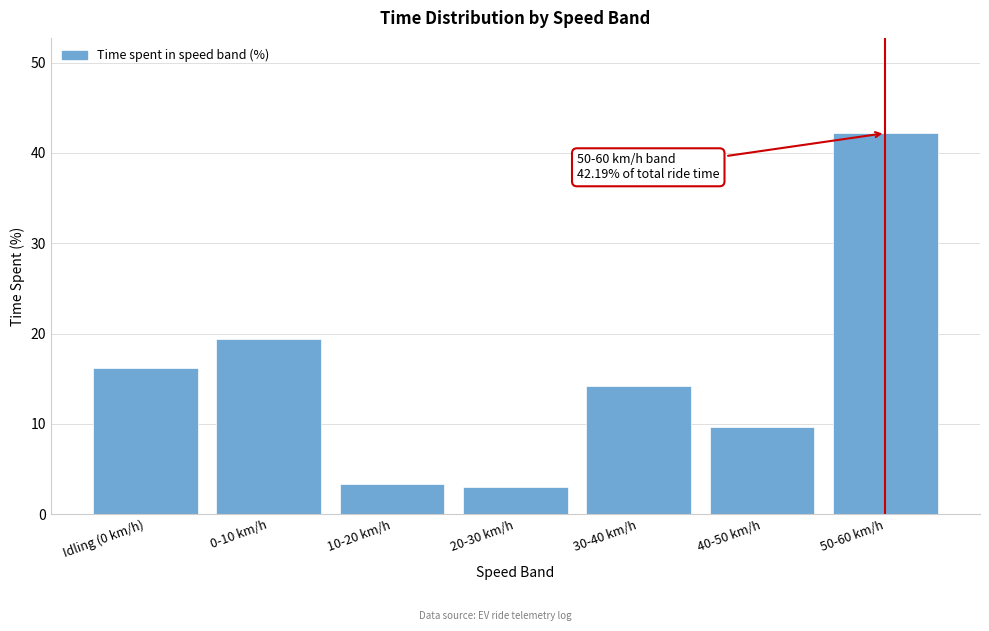

Reading left to right, transcribe all the data shown in this chart.

Idling (0 km/h)=16.2	0-10 km/h=19.4	10-20 km/h=3.3	20-30 km/h=3.0	30-40 km/h=14.2	40-50 km/h=9.7	50-60 km/h=42.2